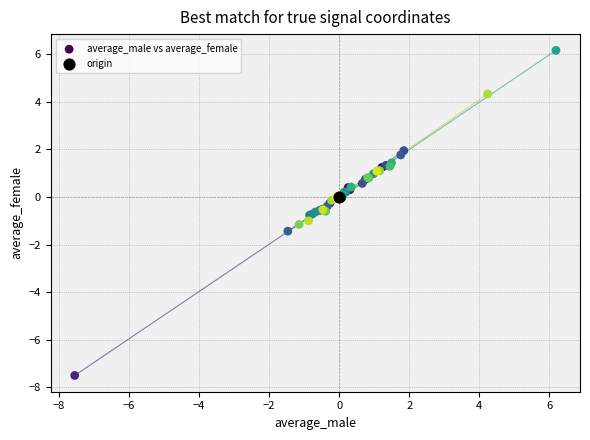

What are all the series names shown in the legend?

average_male vs average_female, origin